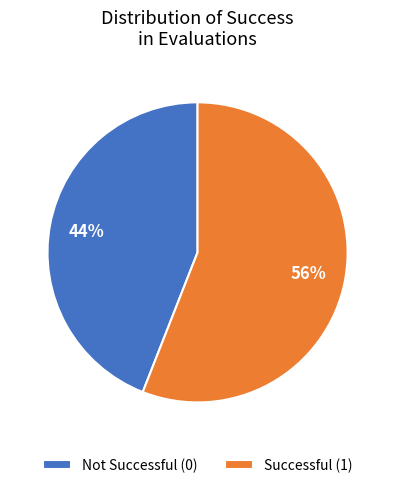

What percentage is the Not Successful (0) slice, to the nearest percent?

44%